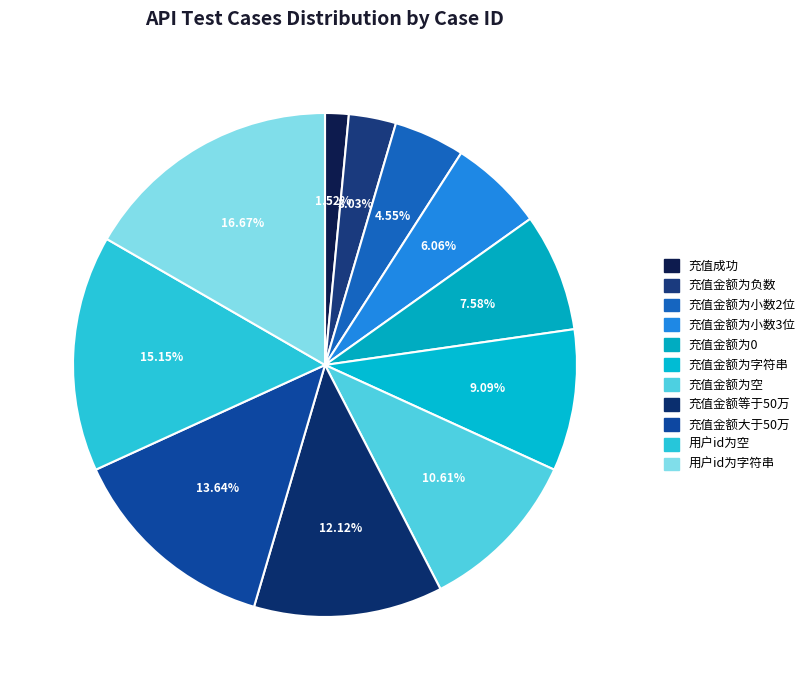

What is the change in value from 充值成功 to 充值金额为0?

+4